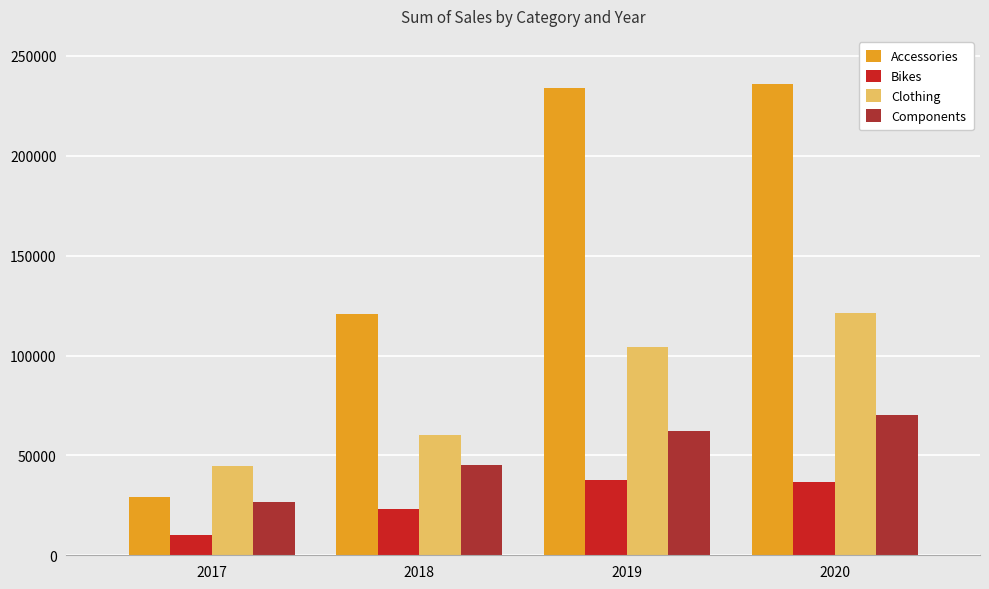

What is the average value of the Bikes series?

26955